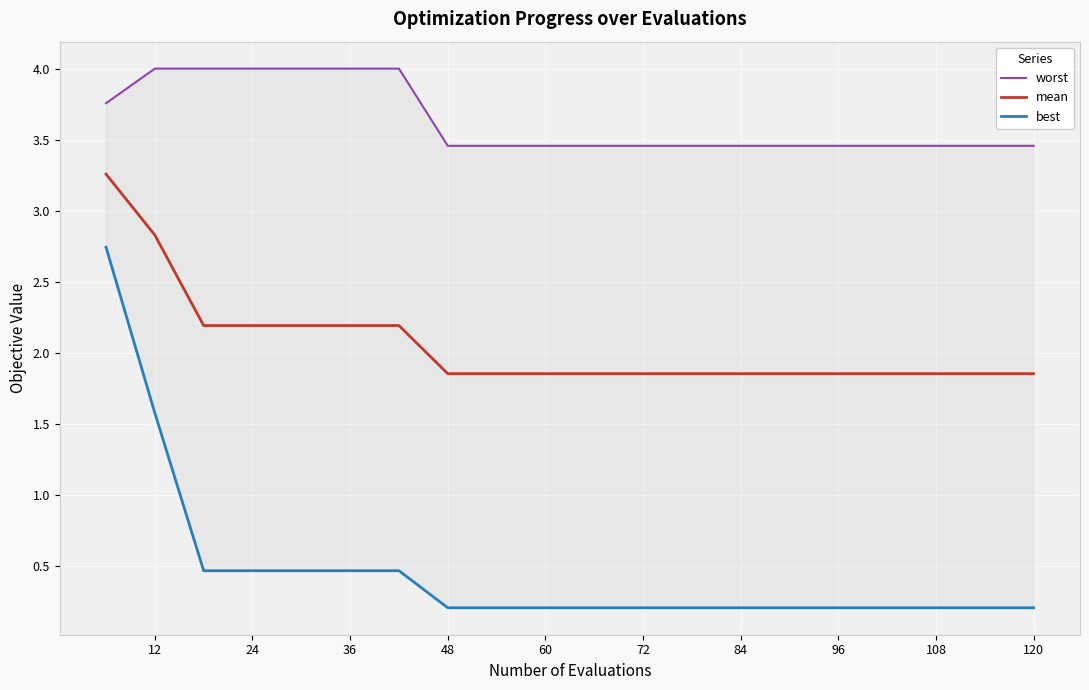

What is the sum of all best values?

9.4